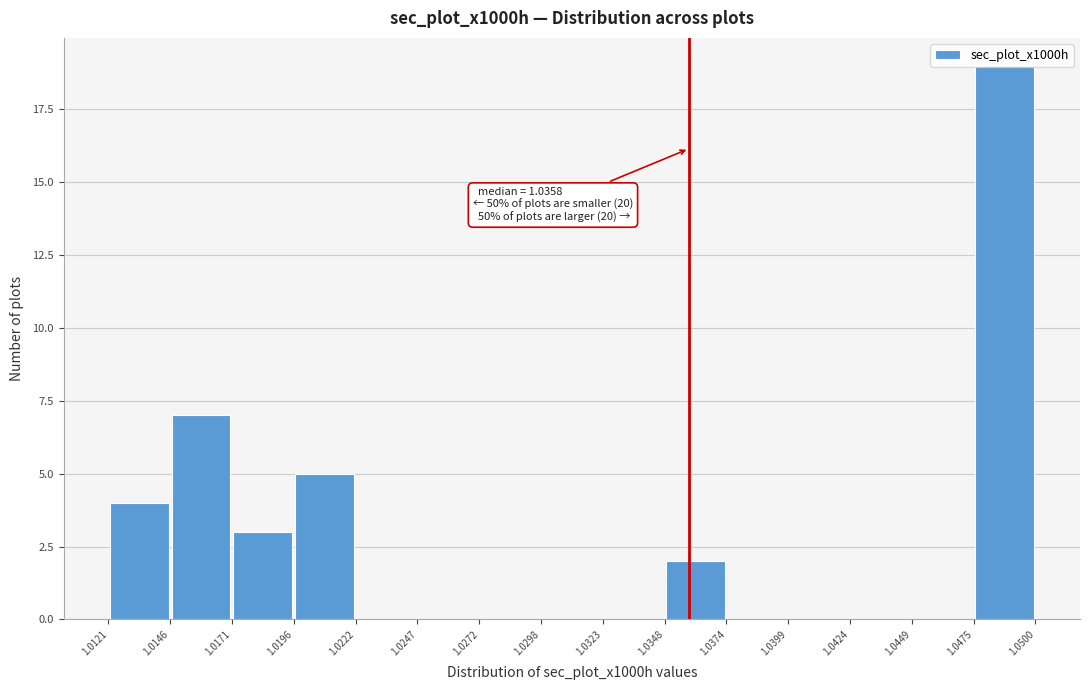

Over which range of the x-axis is the bar tallest?

1.0475 to 1.0500